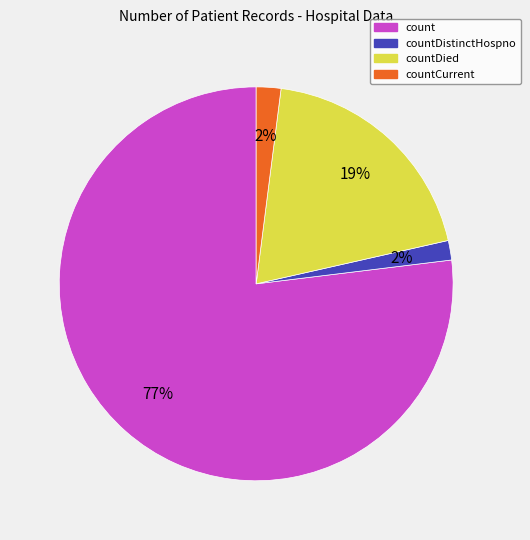

Which category has the biggest portion of the pie?

count